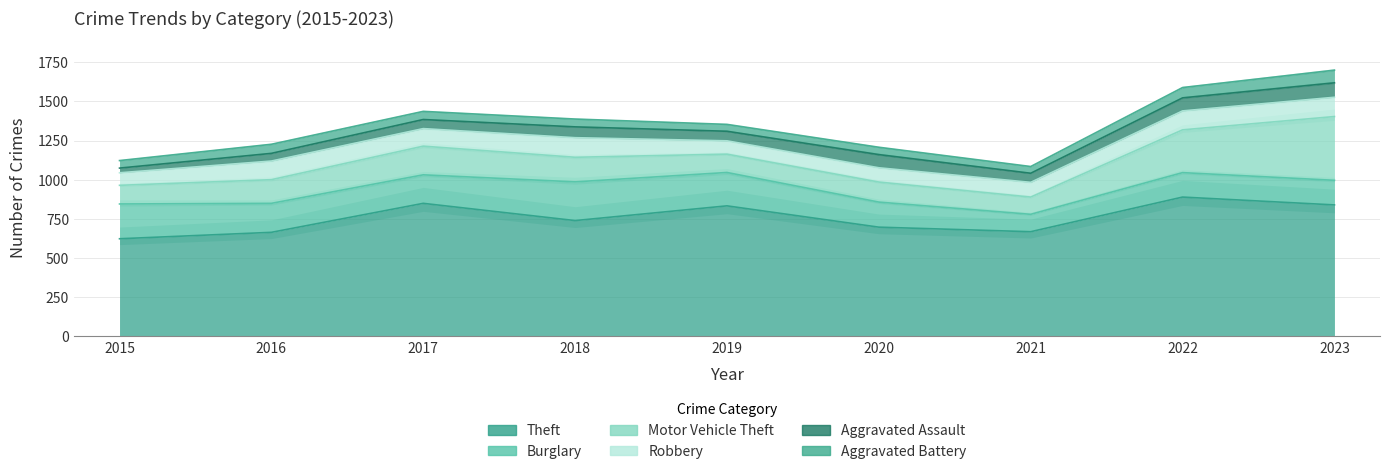

Which series changed the most between 2019 and 2021?

Theft